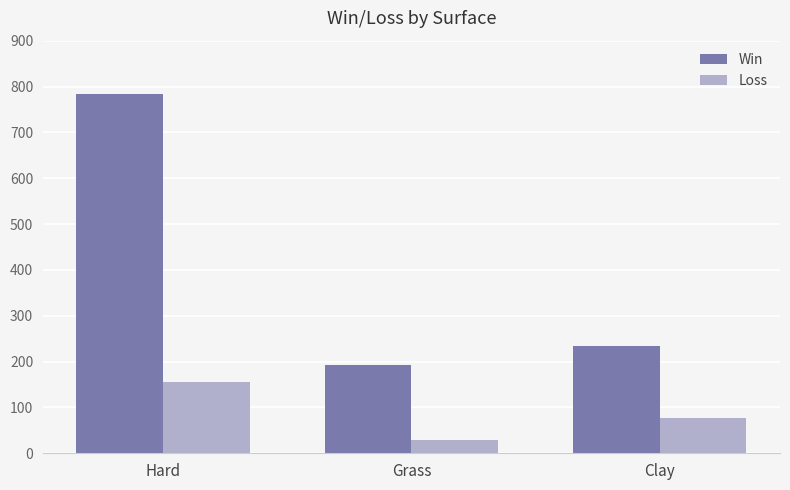

What are all the series names shown in the legend?

Win, Loss